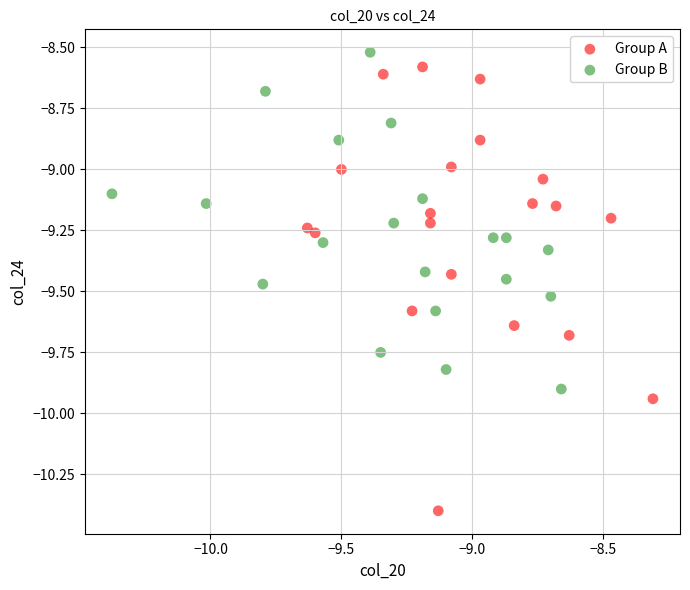

Which series has the widest spread of Y values?

Group A